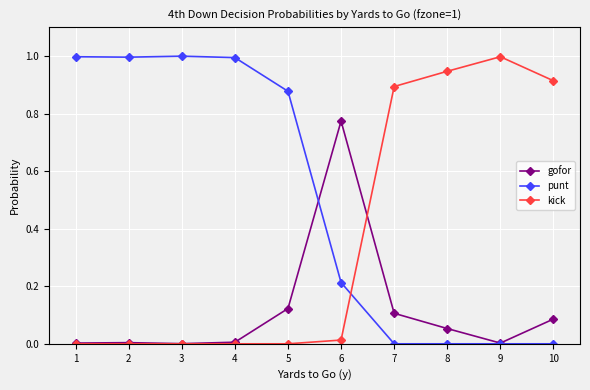

Rank the series at 7 from highest to lowest value.

kick, gofor, punt